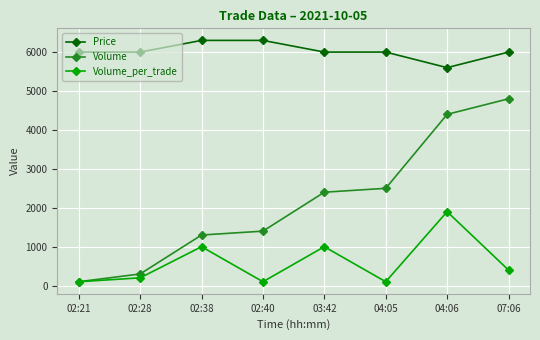

Reading right to left, transcribe all the data shown in this chart.

Price: 07:06=6000	04:06=5600	04:05=6000	03:42=6000	02:40=6300	02:38=6300	02:28=6000	02:21=6000
Volume: 07:06=4800	04:06=4400	04:05=2500	03:42=2400	02:40=1400	02:38=1300	02:28=300	02:21=100
Volume_per_trade: 07:06=400	04:06=1900	04:05=100	03:42=1000	02:40=100	02:38=1000	02:28=200	02:21=100